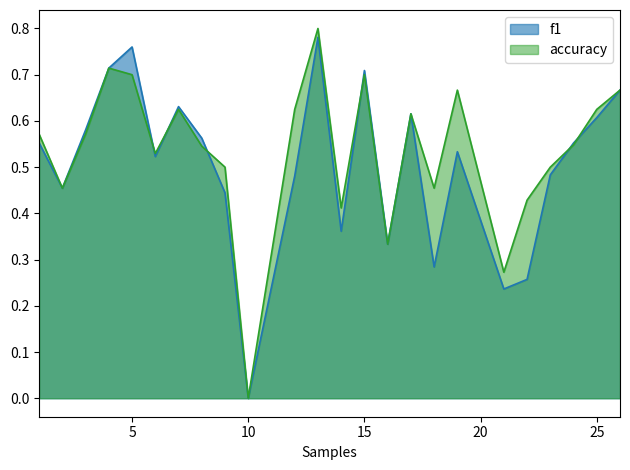

How many times do accuracy and f1 cross each other?

6